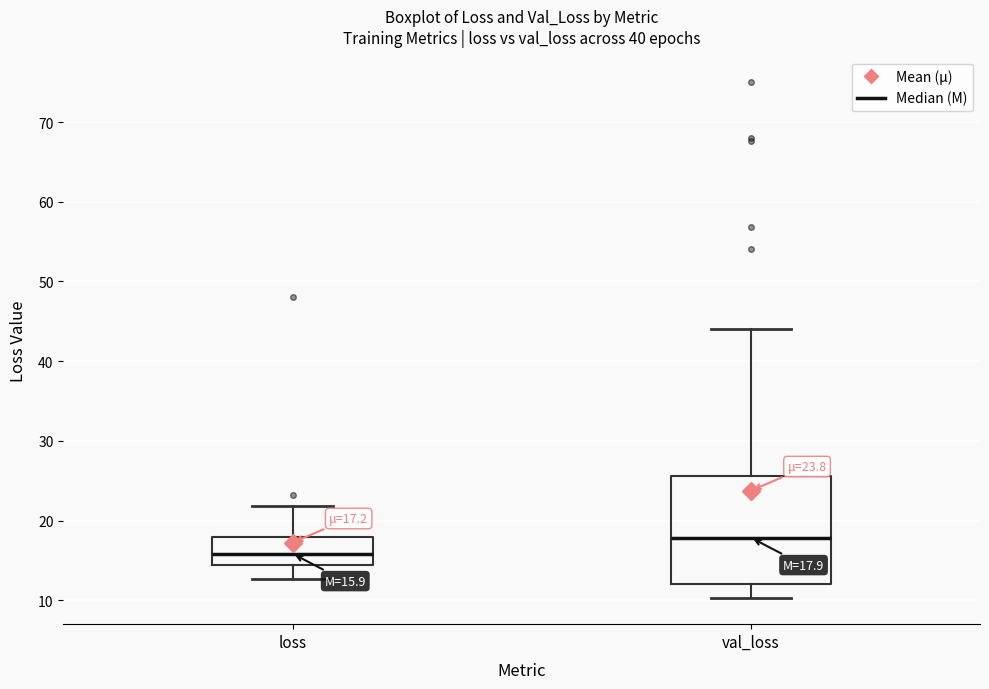

Comparing the boxes themselves (not the whiskers), which one is the tallest?

val_loss